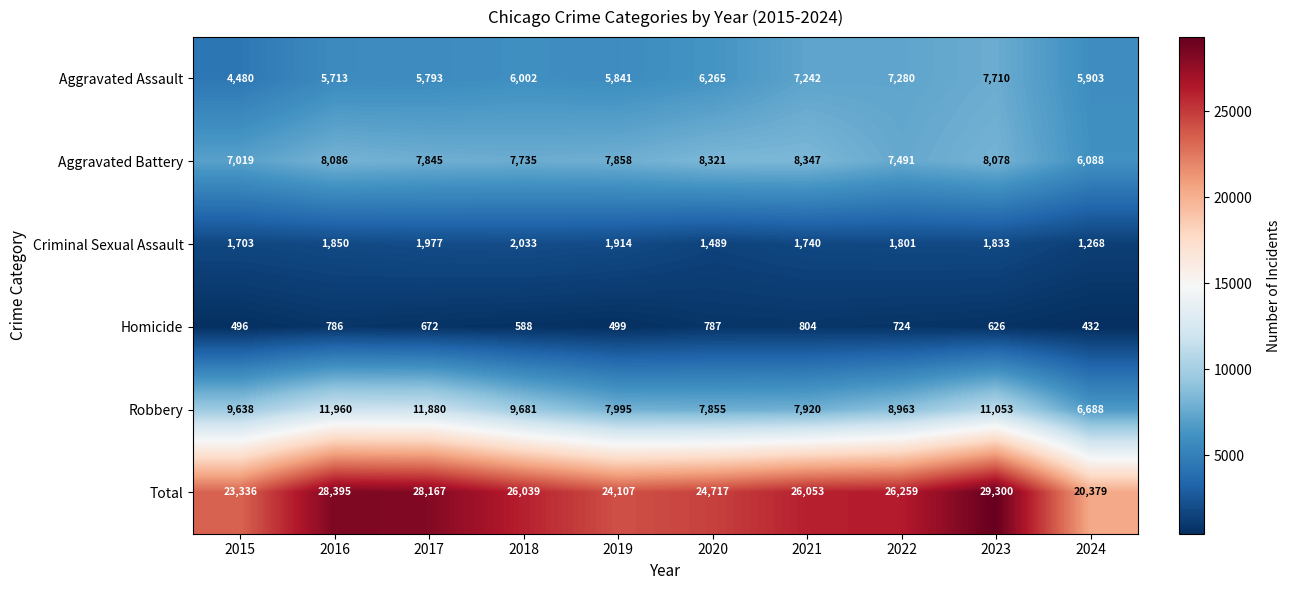

How many data points does each series have?

10